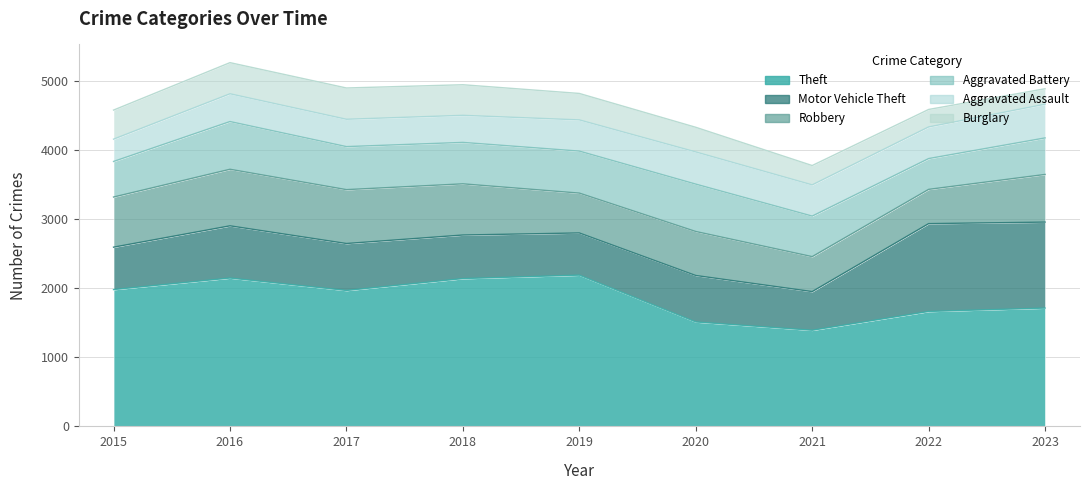

In Aggravated Battery, how many points are higher than both neighbors (excluding endpoints)?

2